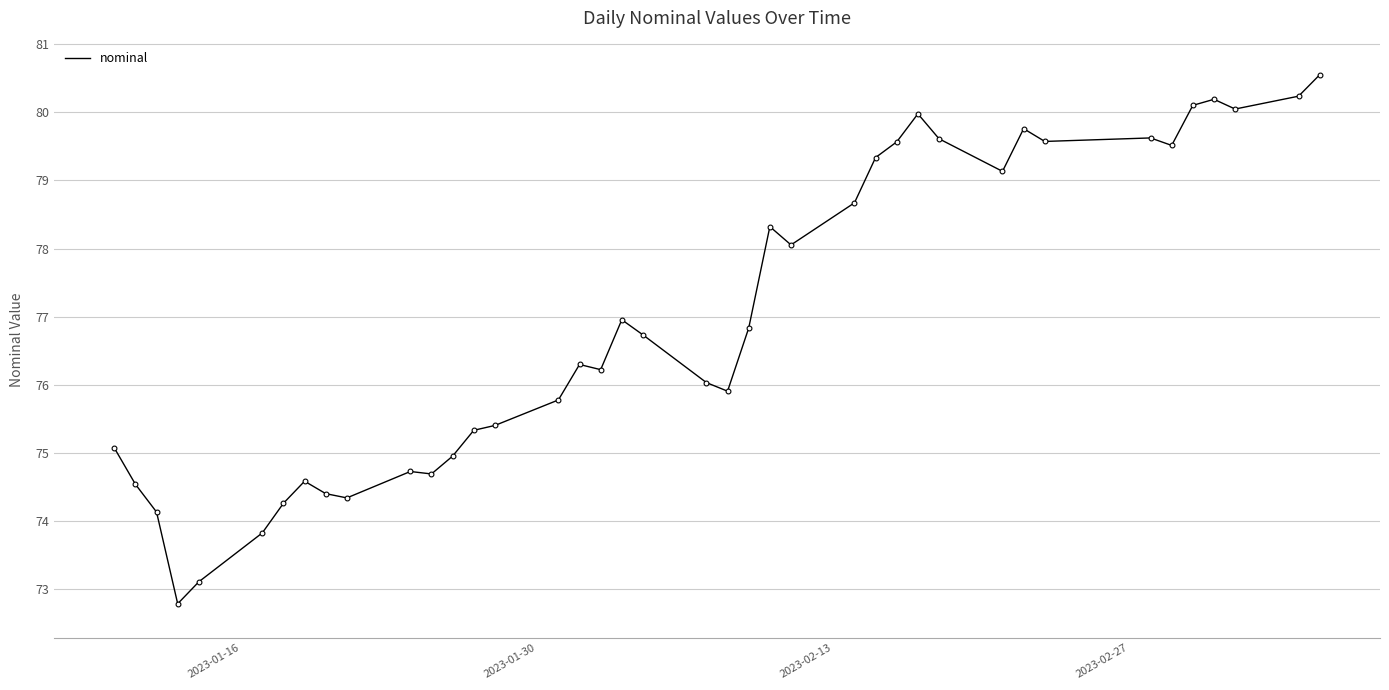

What is the smallest value displayed?

72.8